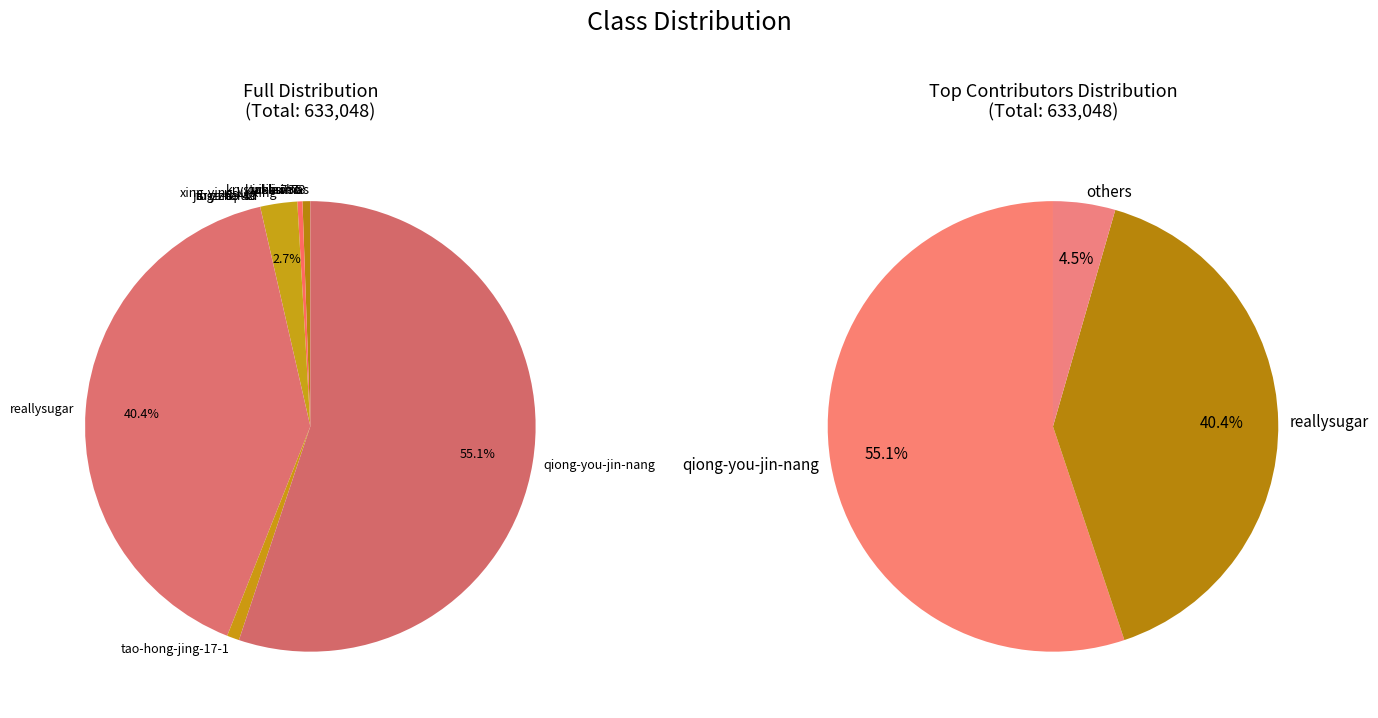

Is it true that li-xmas is 0% of the pie?

True